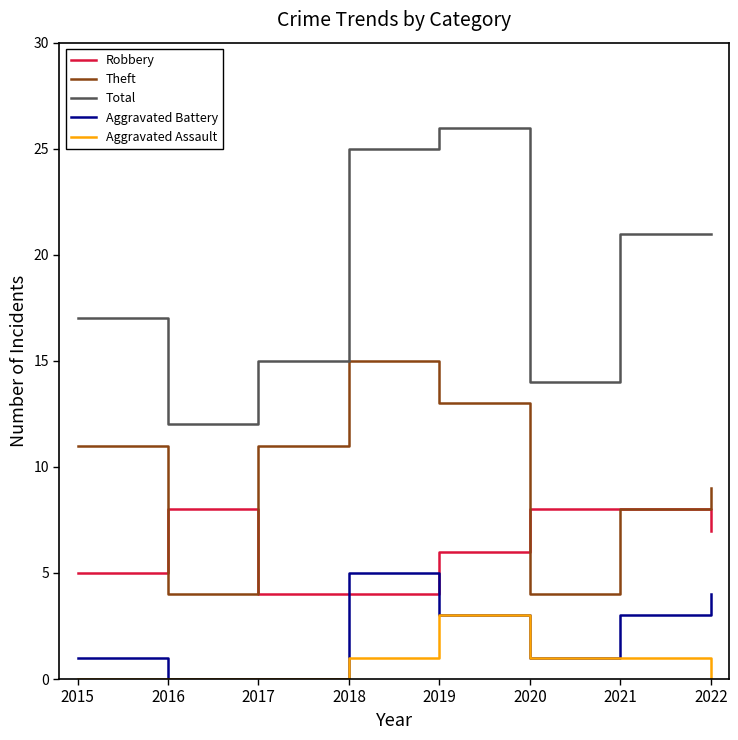

List the series in order of their peak value, highest first.

Total, Theft, Robbery, Aggravated Battery, Aggravated Assault